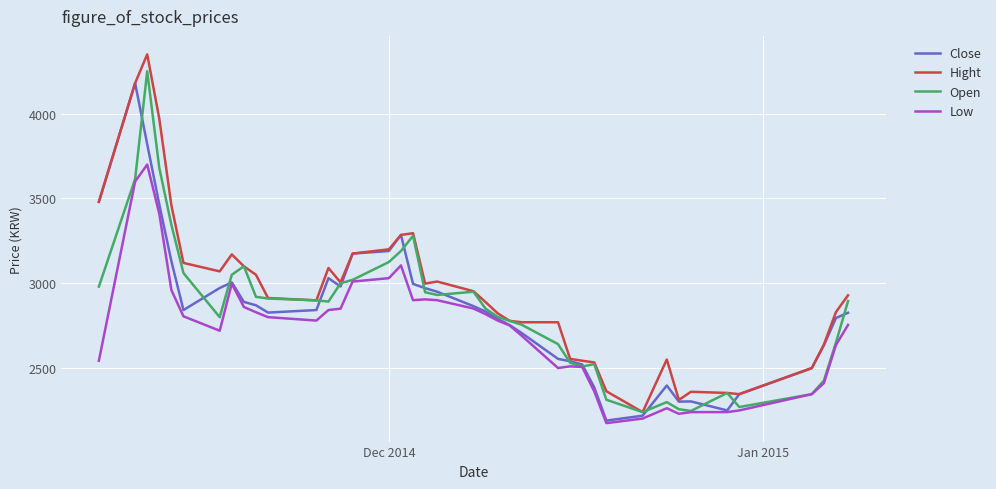

List the series in order of their peak value, lowest first.

Low, Close, Open, Hight